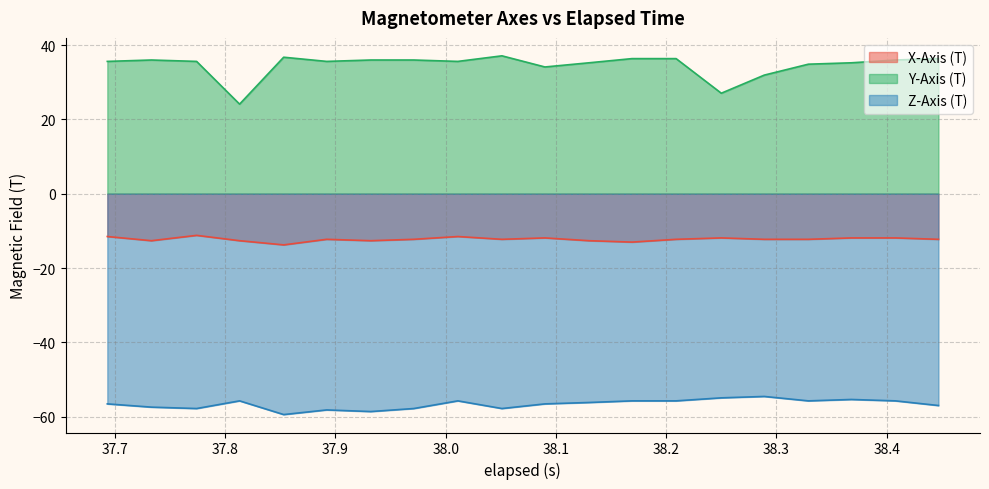

True or false: X-Axis (T) has more than 1 points higher than both neighbors.

True